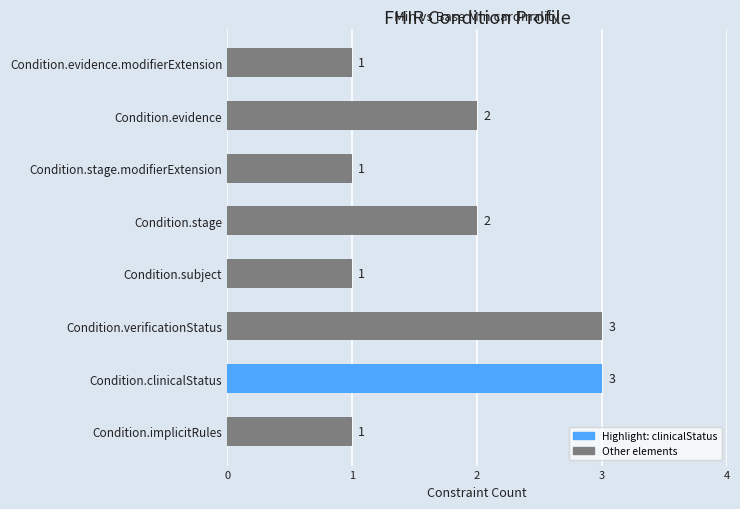

The value at Condition.clinicalStatus is 3. True or false?

True